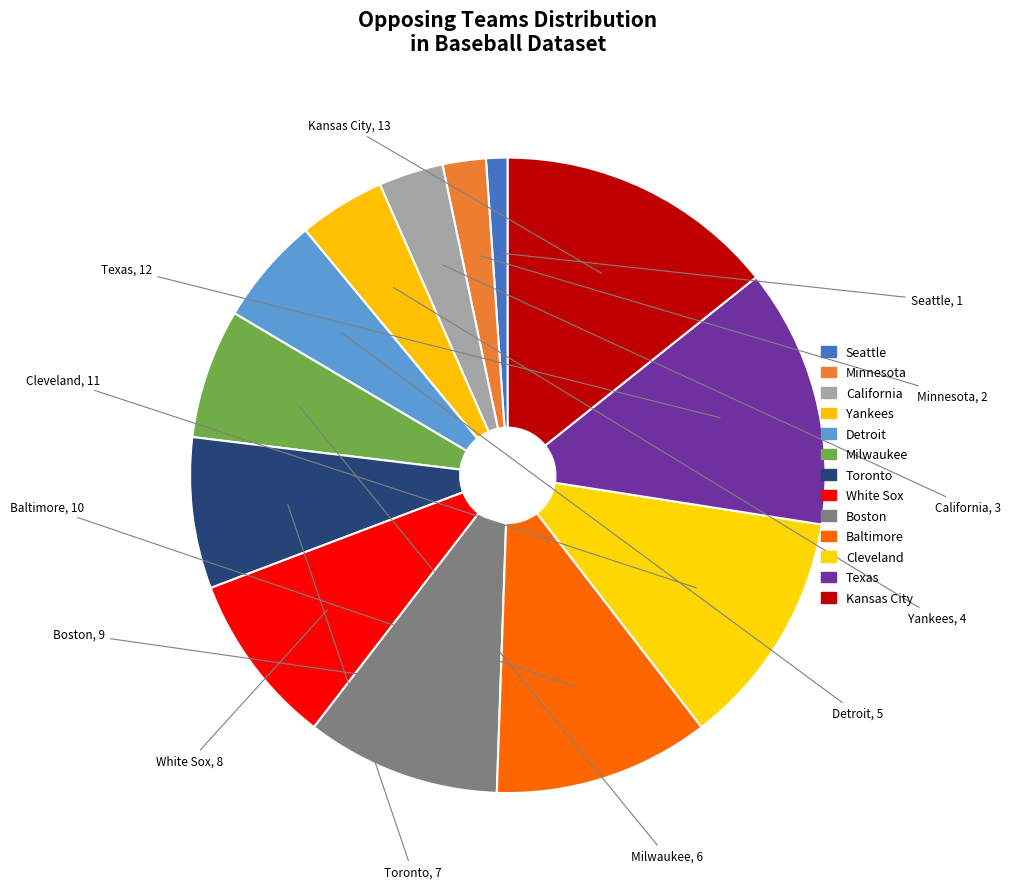

Does any single category account for the majority?

No